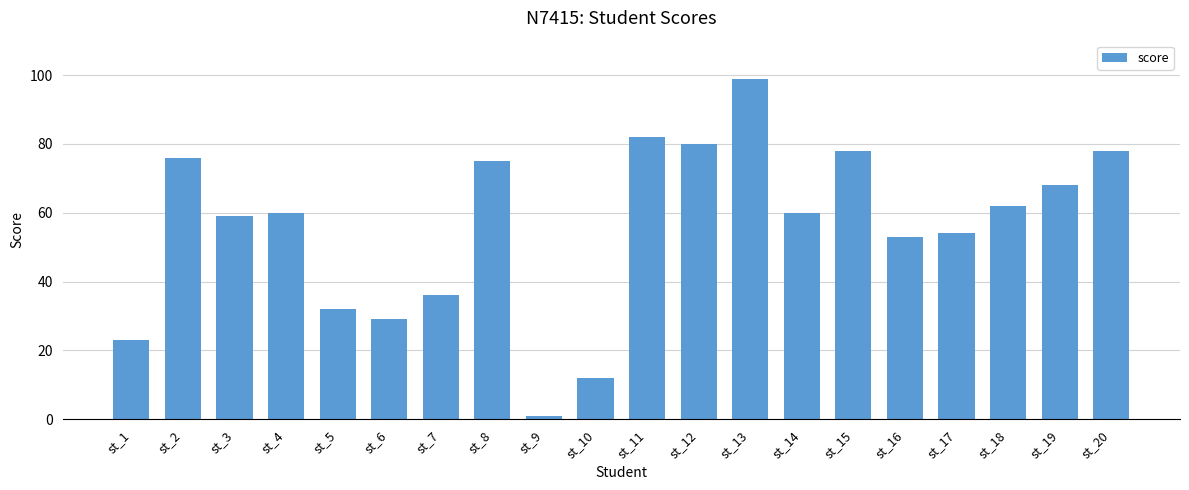

Reading left to right, list all the values displayed in this chart.

23	76	59	60	32	29	36	75	1	12	82	80	99	60	78	53	54	62	68	78